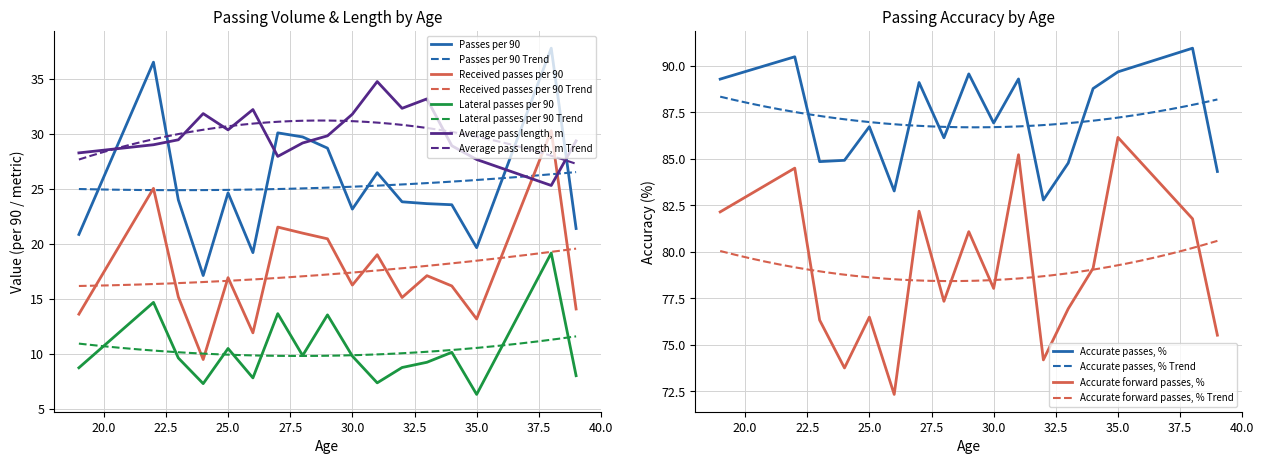

What is the highest value of the Lateral passes per 90 series?

19.2